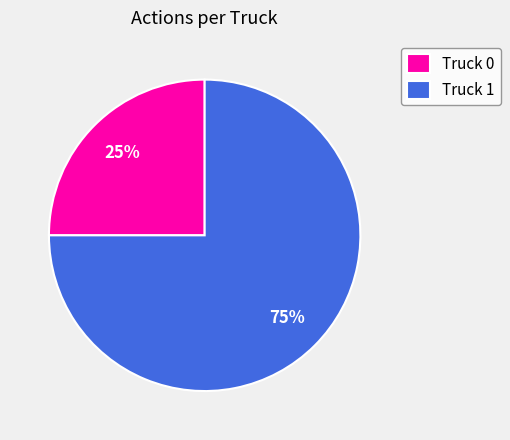

To the nearest percent, what is the difference between the largest and smallest slice percentages?

50%